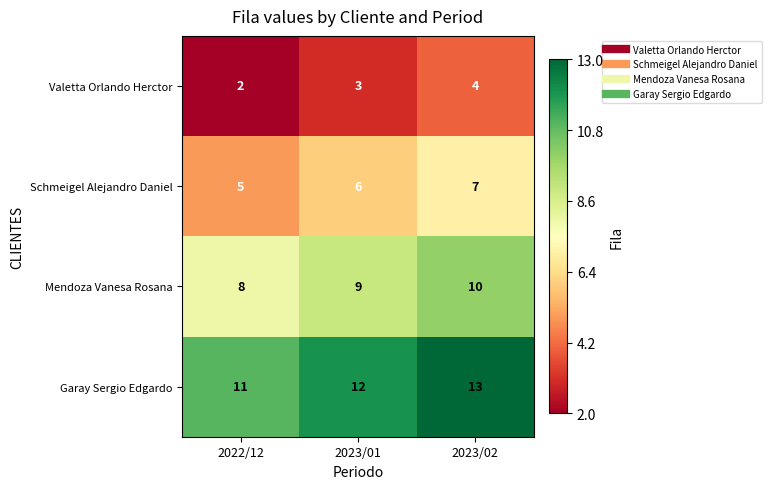

What is the spread (max minus min) of values at 2022/12?

9